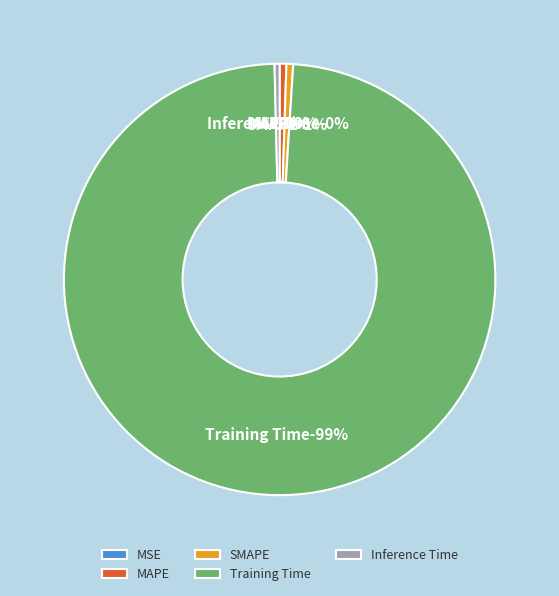

Count the number of slices in the pie.

5